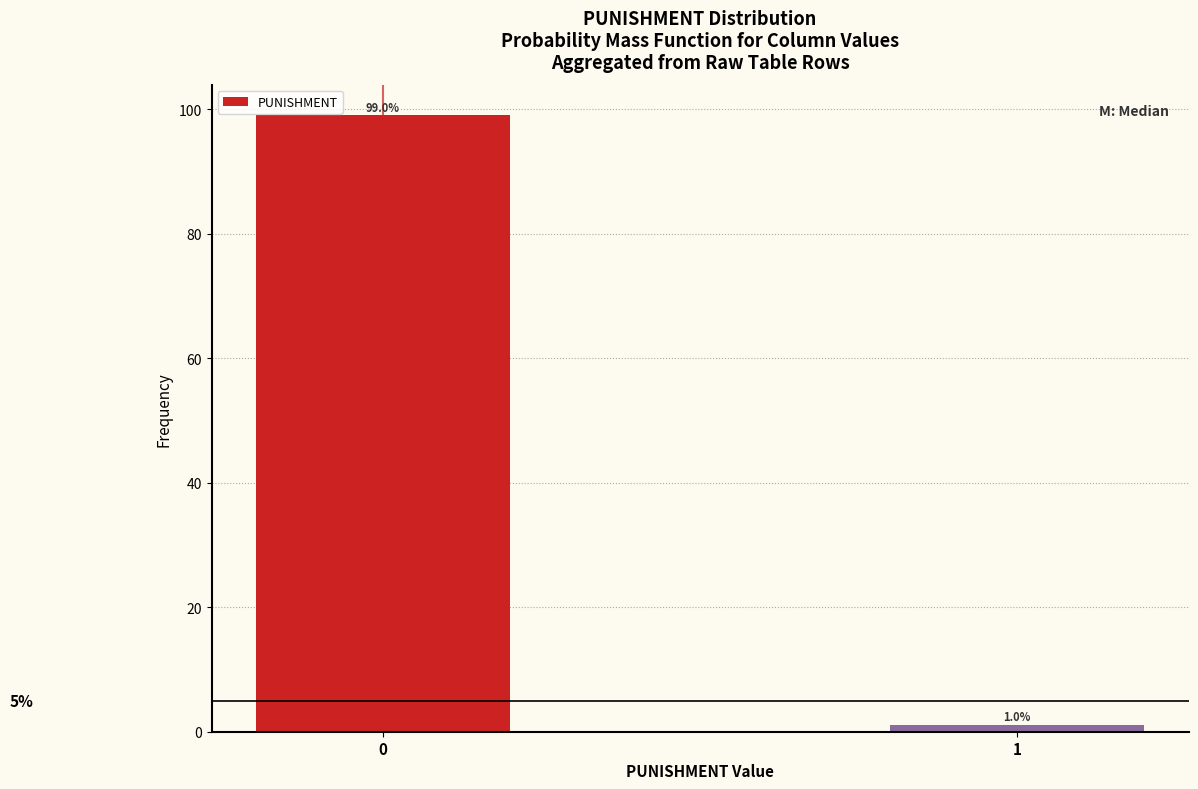

Reading left to right, extract all data points from this chart.

0=99.0	1=1.0